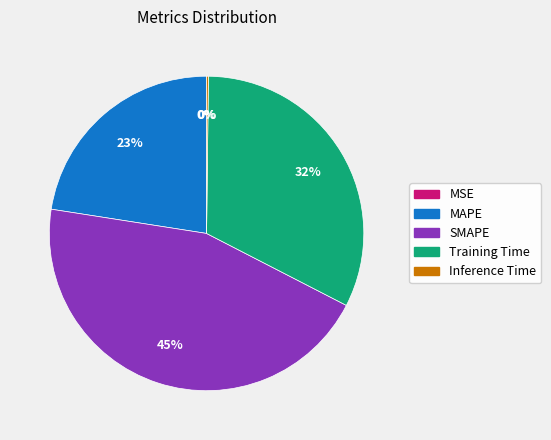

Is SMAPE the majority of the pie?

No